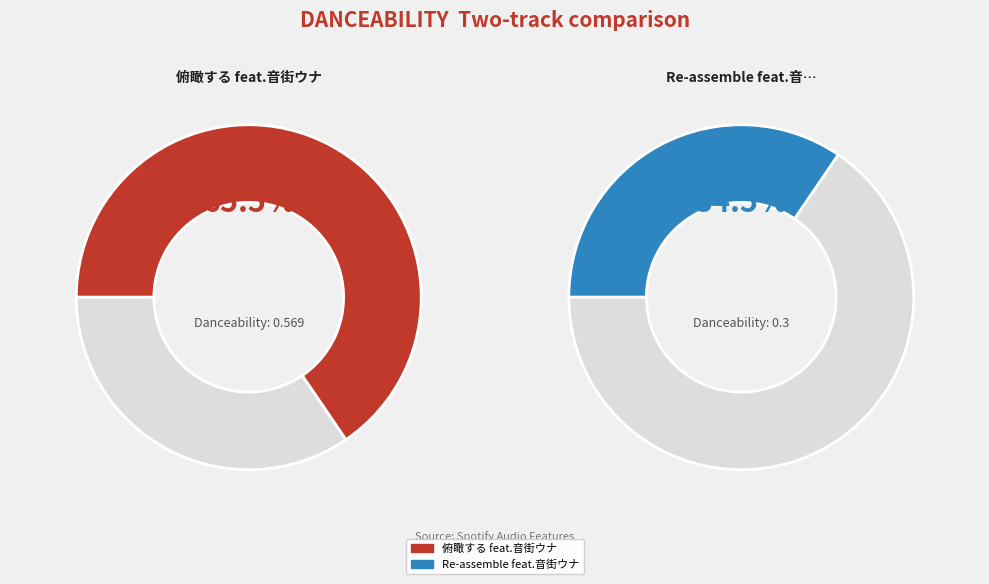

How many segments does this pie chart have?

2